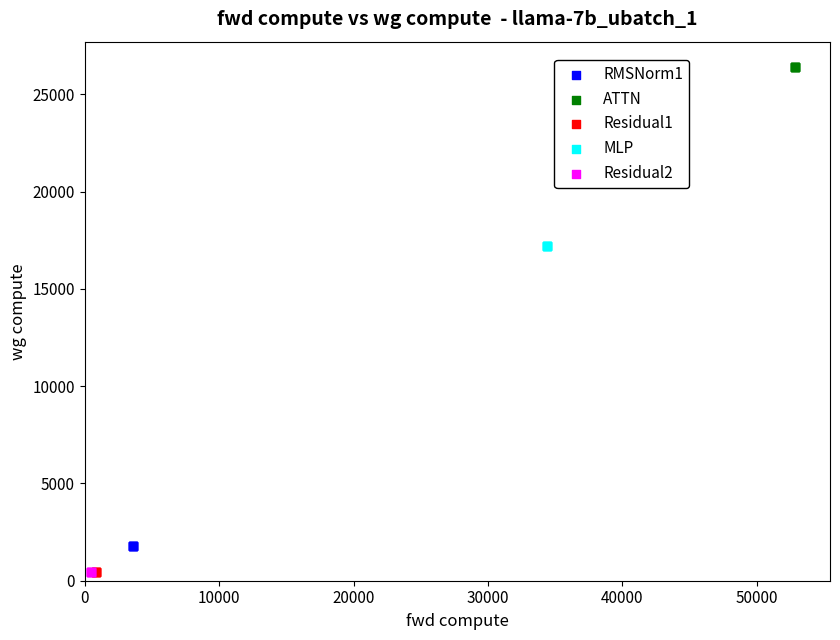

What are all the series names shown in the legend?

RMSNorm1, ATTN, Residual1, MLP, Residual2